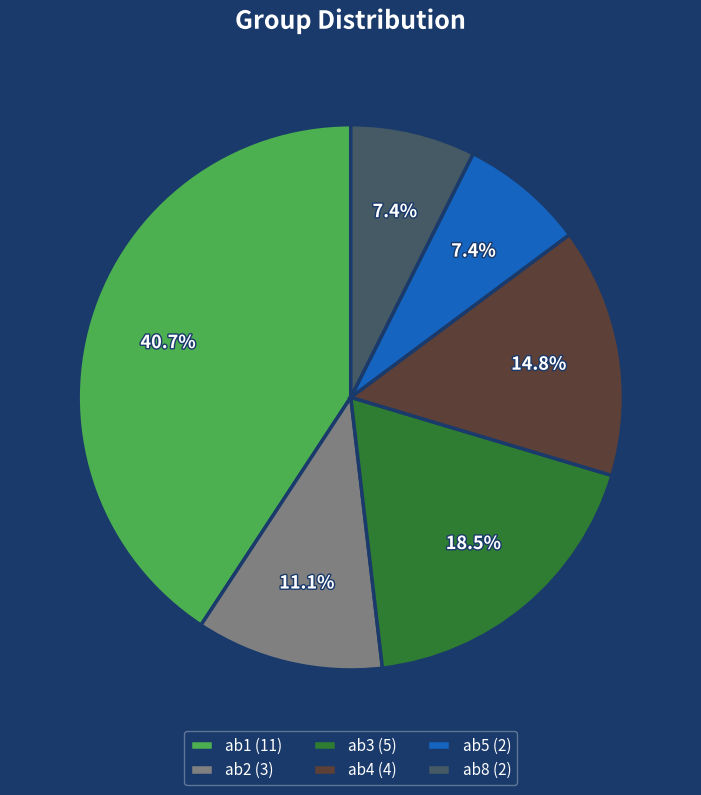

The ab8 slice represents 1% of the pie. True or false?

False